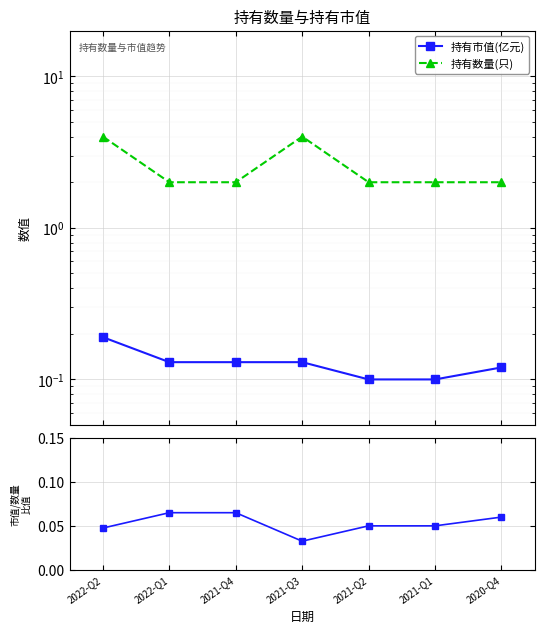

What is the sum of the 持有数量(只) values at 2020-Q4 and 2021-Q2?

4.0